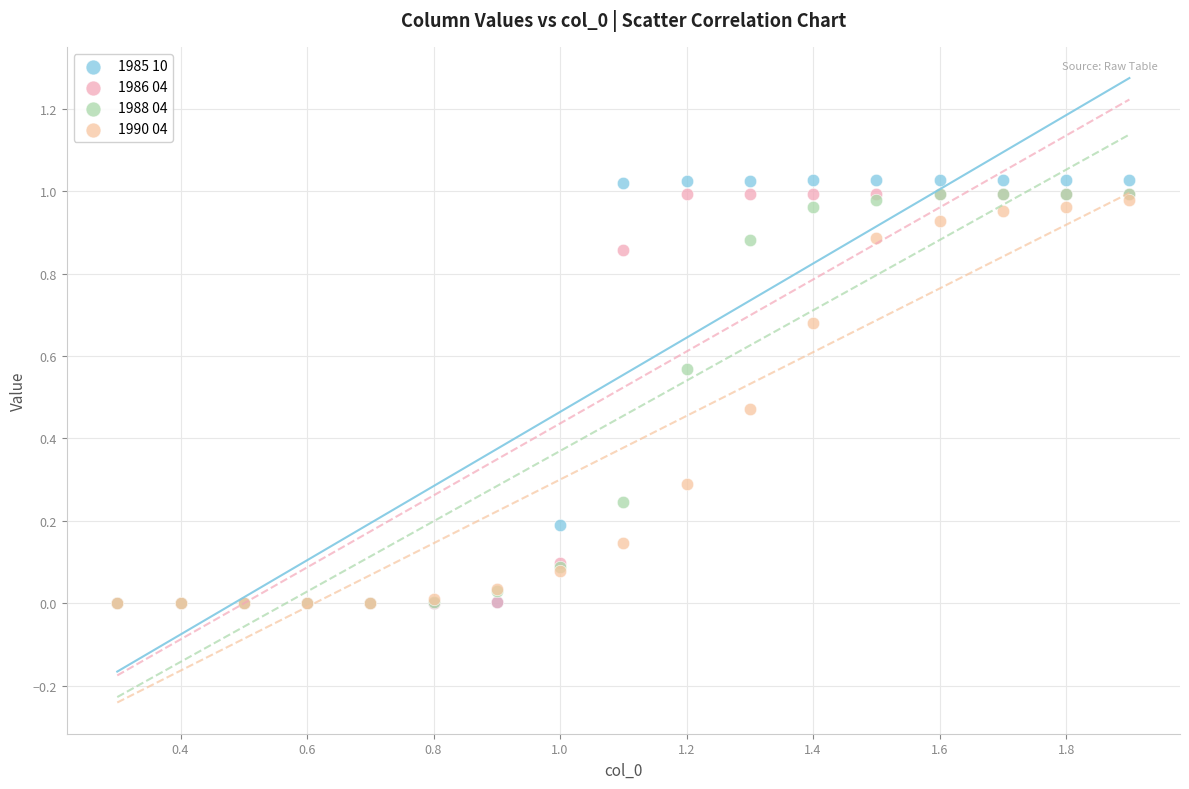

What are all the series names shown in the legend?

1985 10, 1986 04, 1988 04, 1990 04